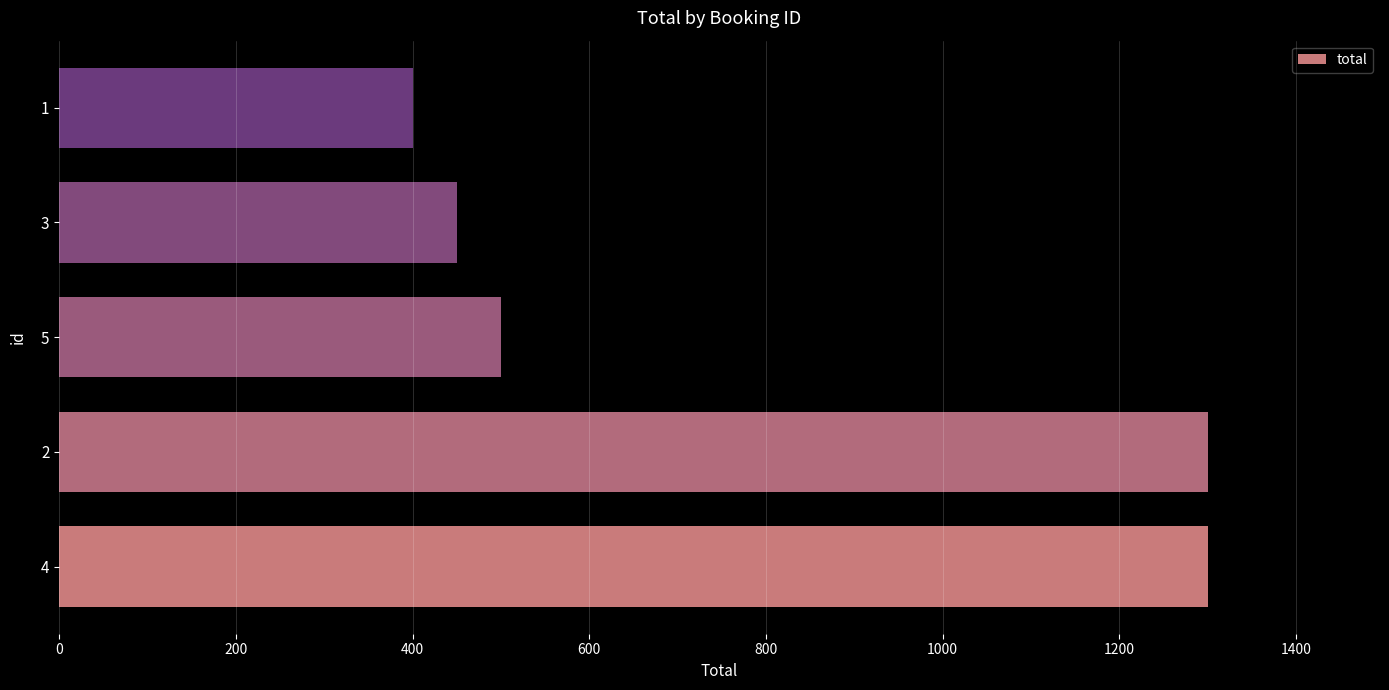

Does the chart contain stacked bars?

No